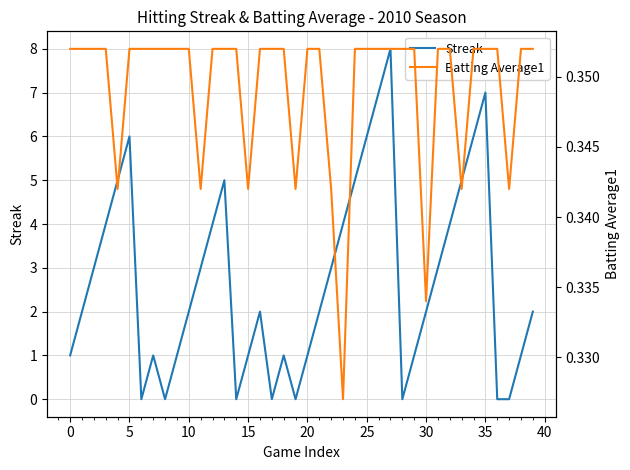

What is the value of the Batting Average1 point at the 17th from the left?

0.4